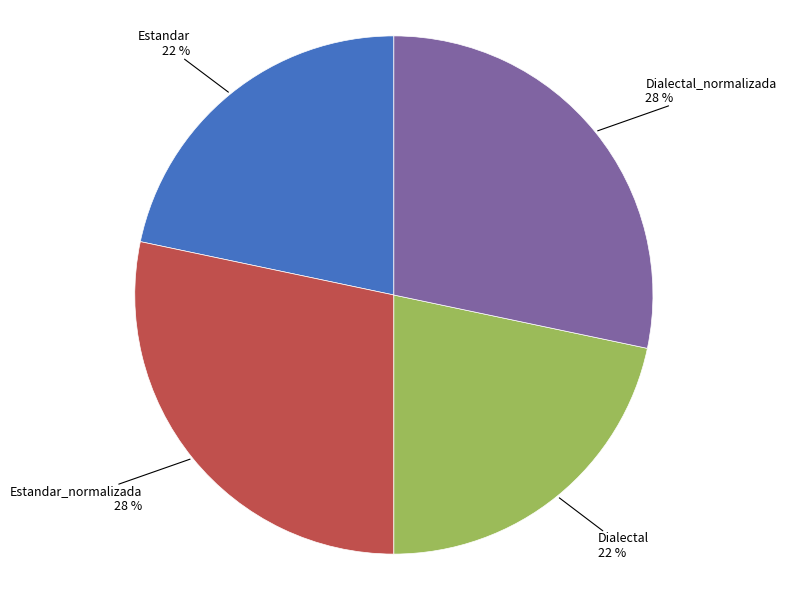

To the nearest percent, what percentage of the pie is Dialectal_normalizada?

28%